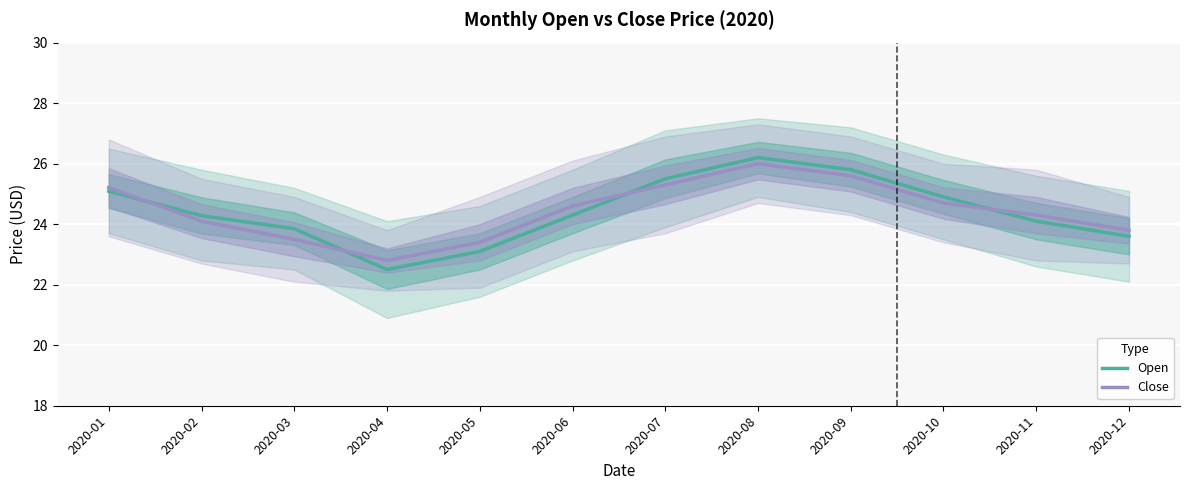

What is the value of the Open point at the 10th from the left?

24.9